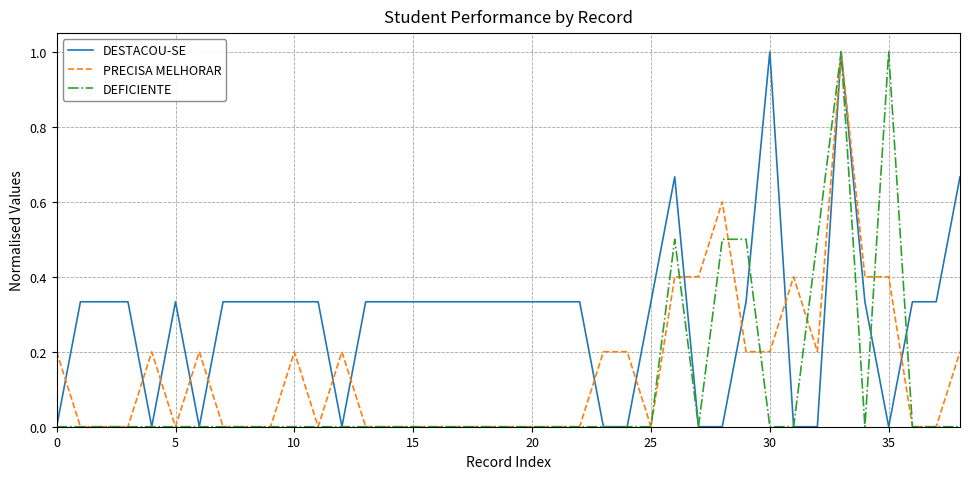

What is the difference between the maximum and minimum values in the DEFICIENTE series?

1.0